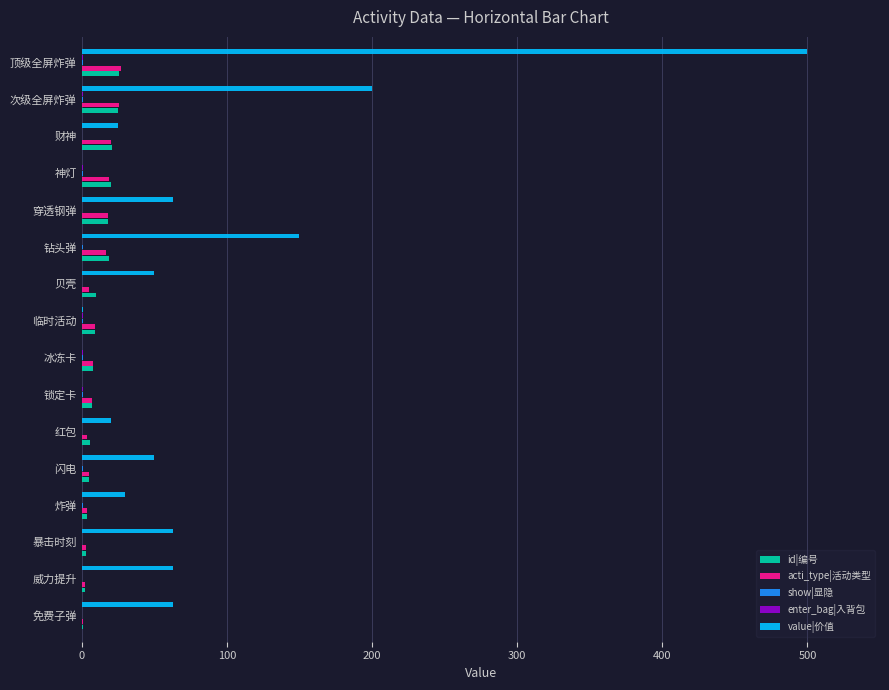

The value|价值 series shows 150 at 钻头弹. True or false?

True